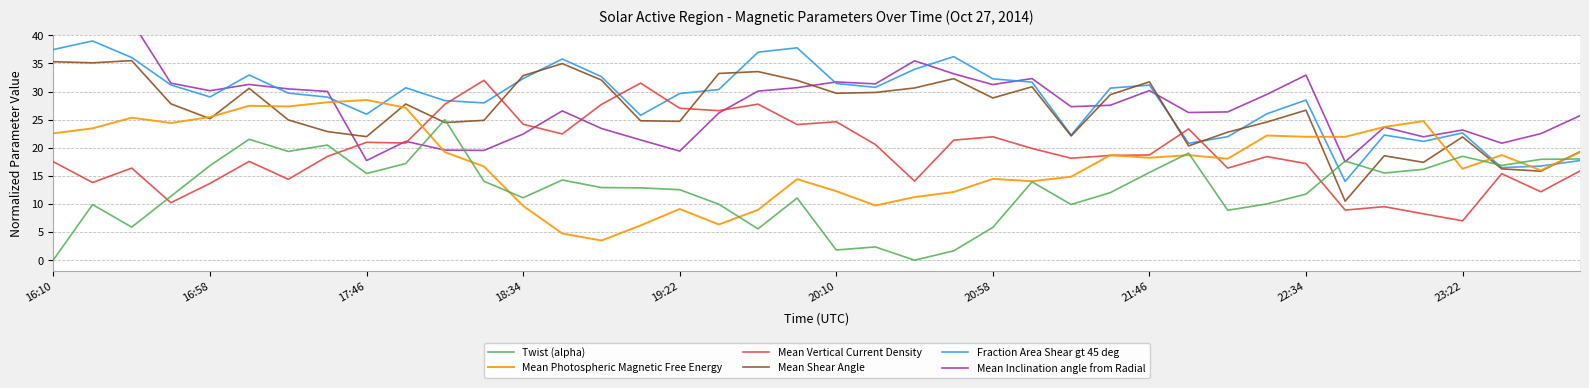

Is it true that Mean Photospheric Magnetic Free Energy equals 9.5 at 23:22?

False